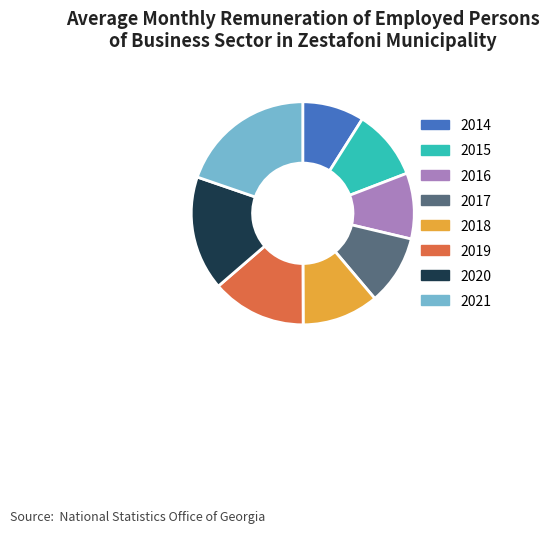

Which category has the smallest portion of the pie?

2014